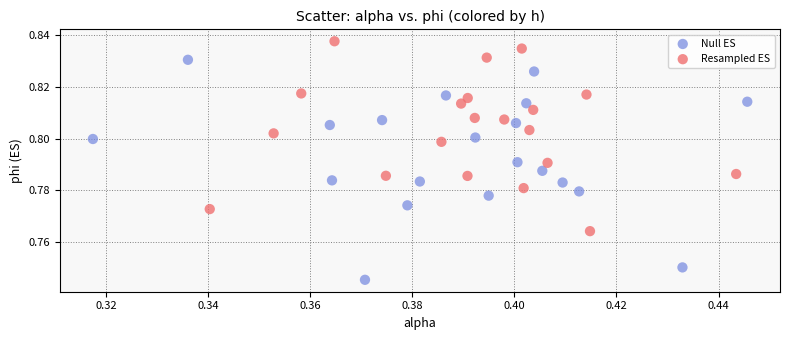

Which series reaches the minimum Y coordinate?

Null ES